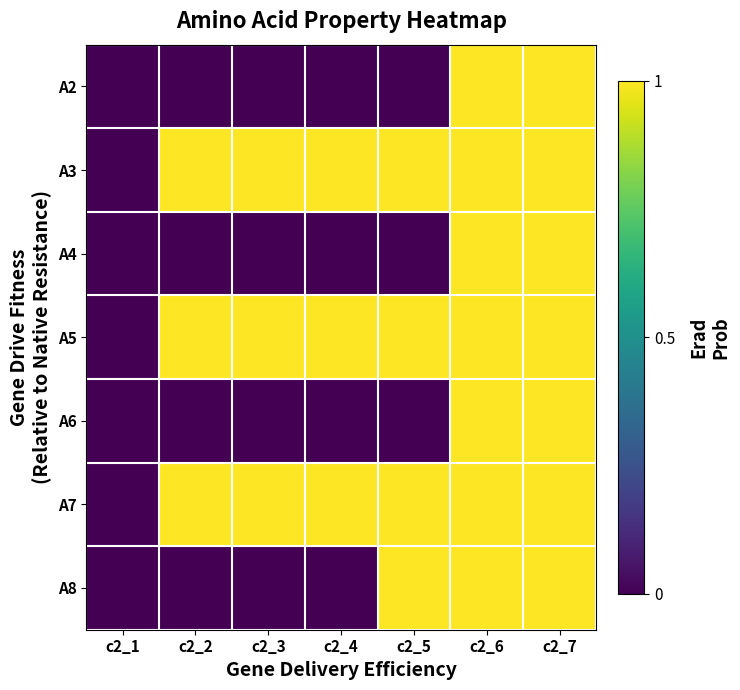

How many distinct data groups are displayed?

7